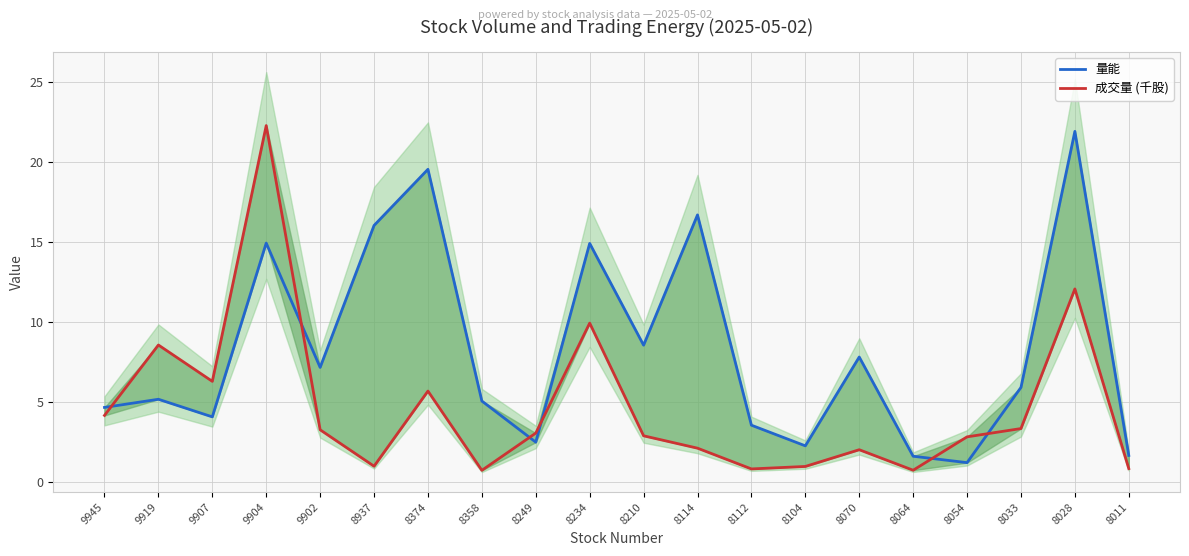

What is the sum of the 量能 values at 8374 and 8011?

21.2